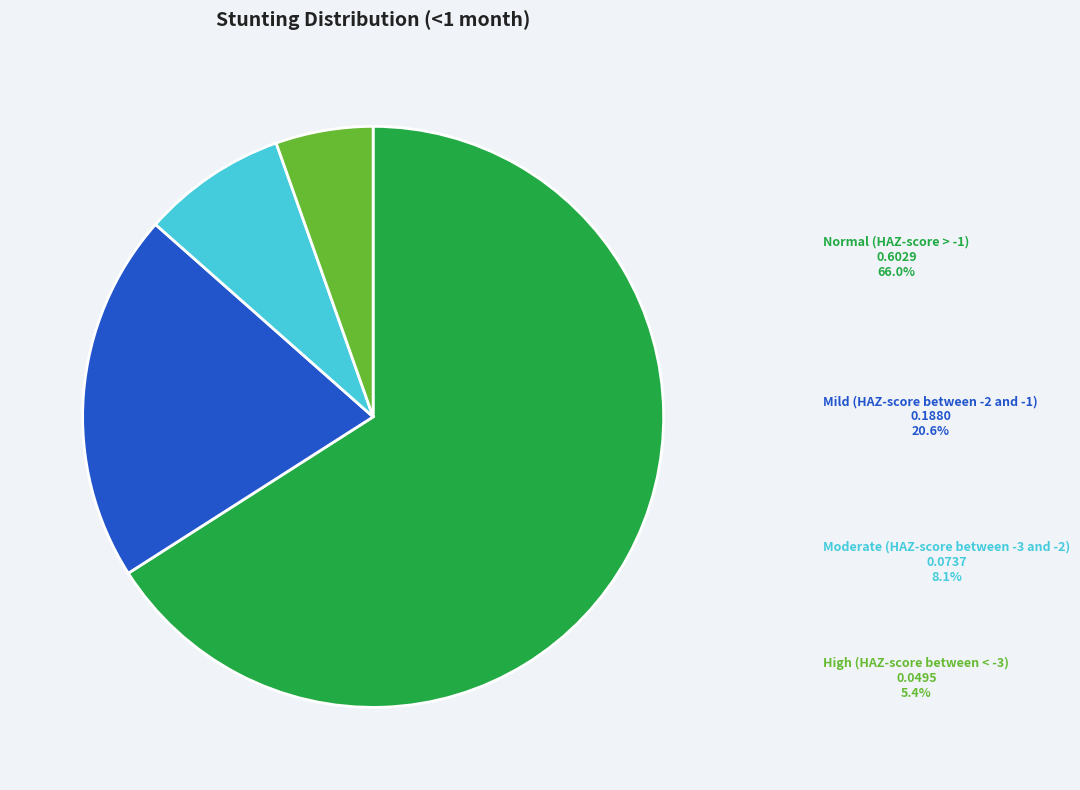

How many segments does this pie chart have?

4